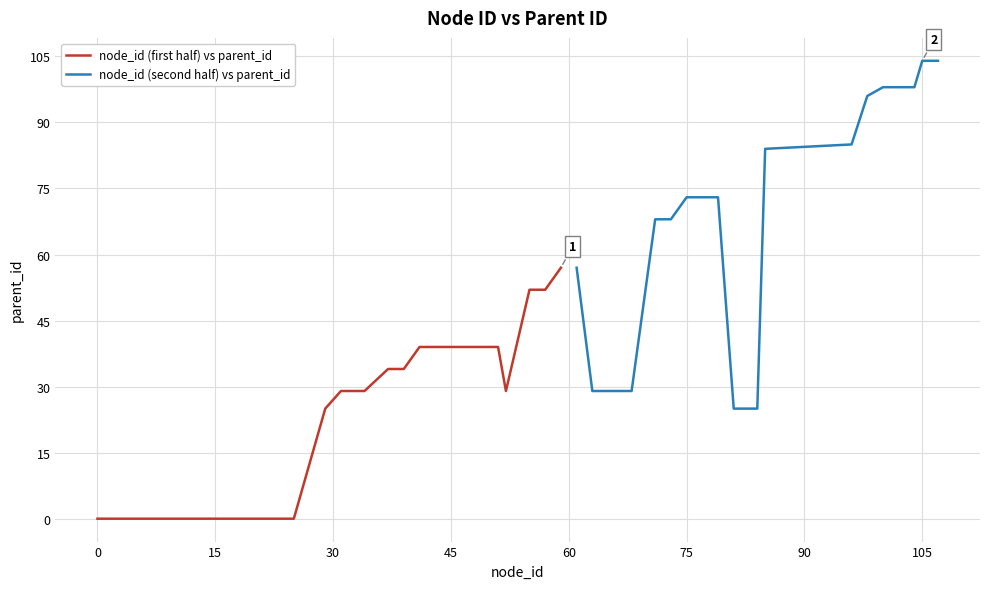

Reading left to right, transcribe all the data shown in this chart.

node_id (first half) vs parent_id: 0	0	0	0	25	29	29	29	34	34	39	39	39	39	39	39	29	52	52	57
node_id (second half) vs parent_id: 57	29	29	29	29	68	68	73	73	73	25	25	84	85	96	98	98	98	104	104